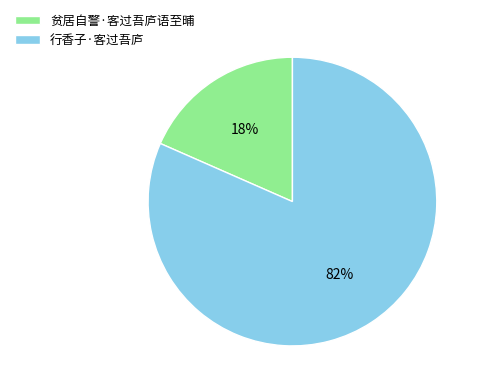

Rank the categories by value from highest to lowest.

行香子·客过吾庐, 贫居自警·客过吾庐语至晡